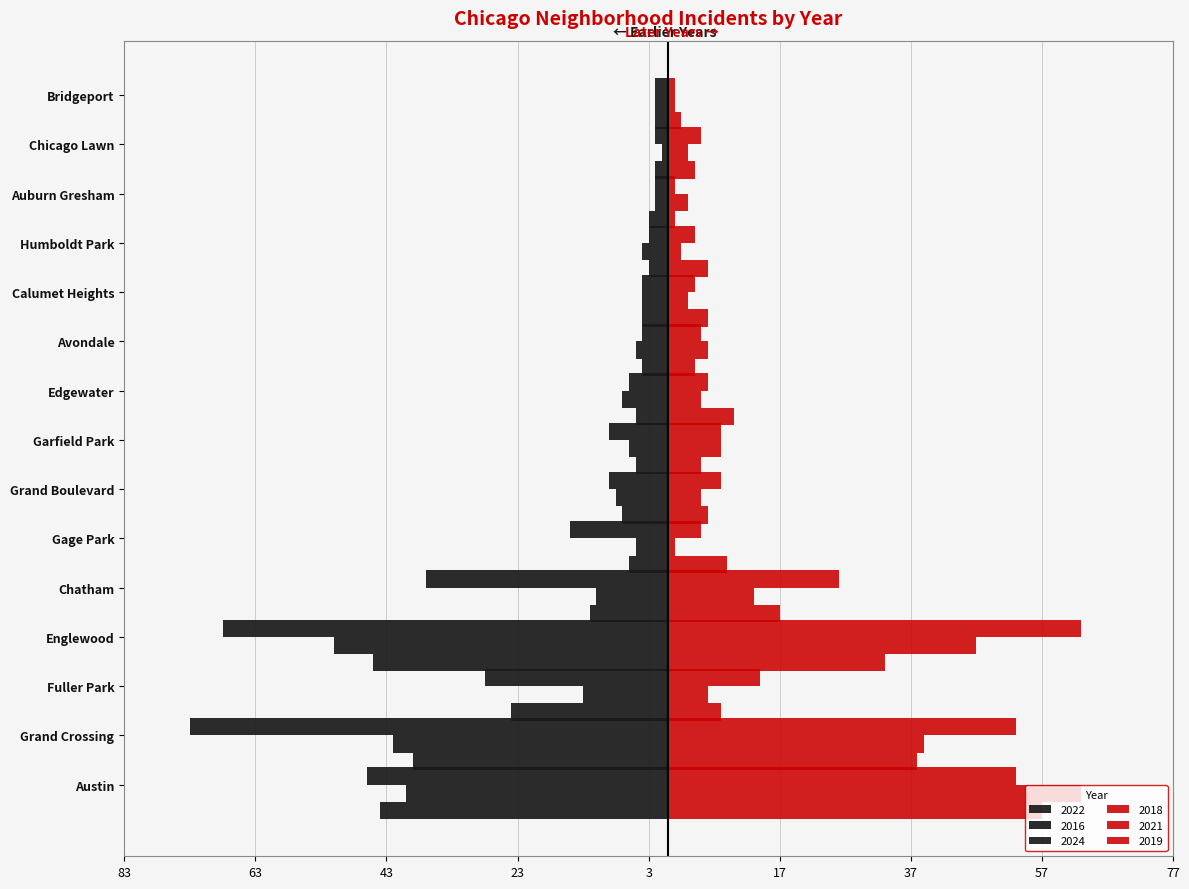

What is the greatest value displayed?

63